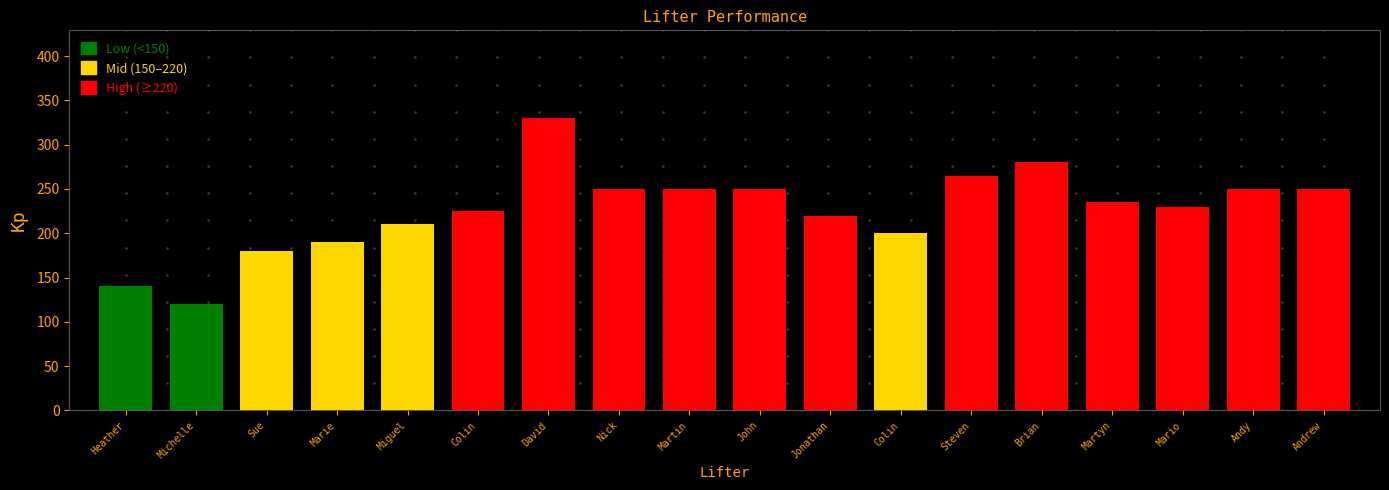

Which has a higher value, Andy Westwood or Steven Gott?

Steven Gott